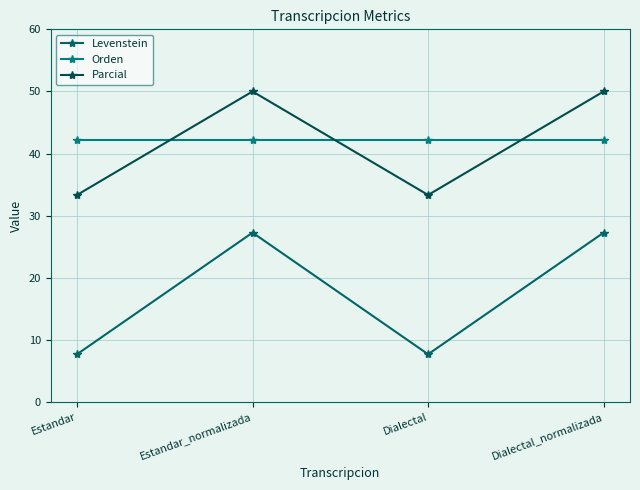

Where does the Levenstein series first go above 27?

Estandar_normalizada